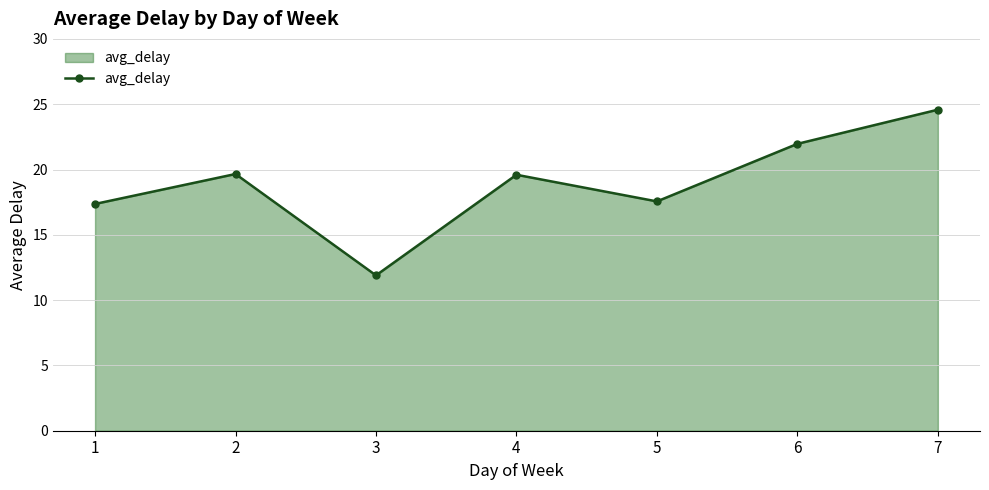

Between 2 and 3, which is larger?

2